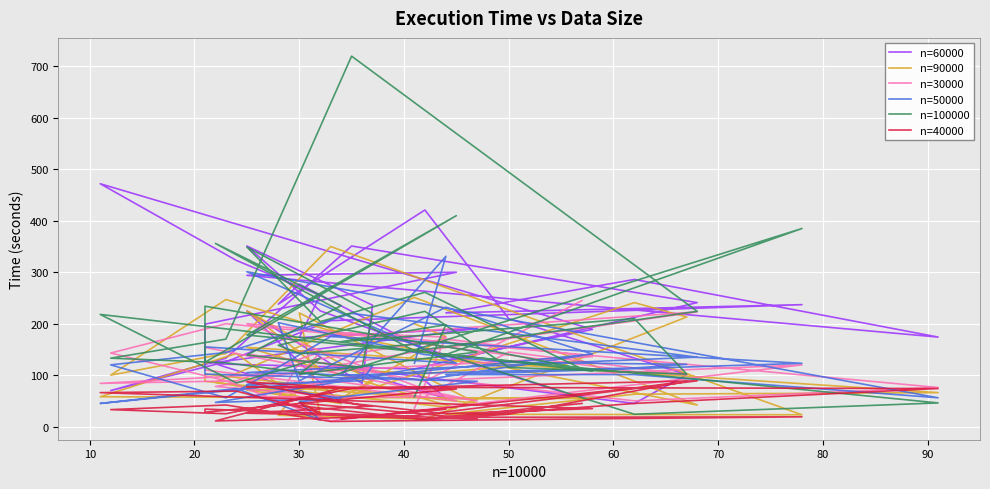

True or false: n=30000 has a value of 179 at 35.

False